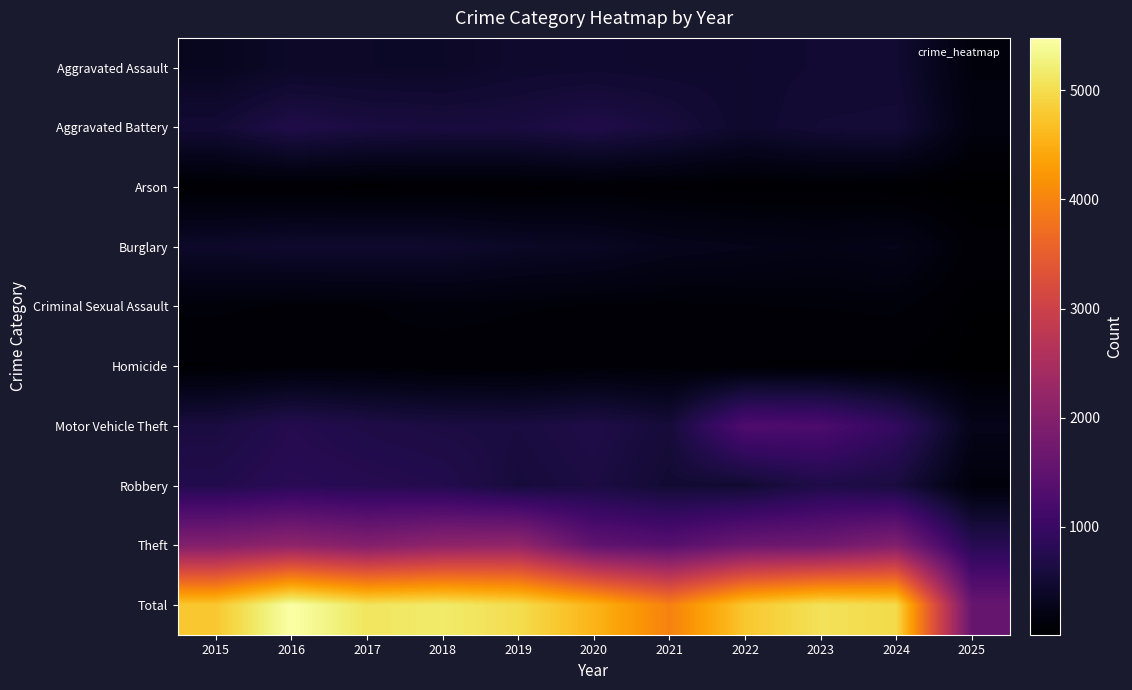

At how many categories does at least one series exceed 1210?

11